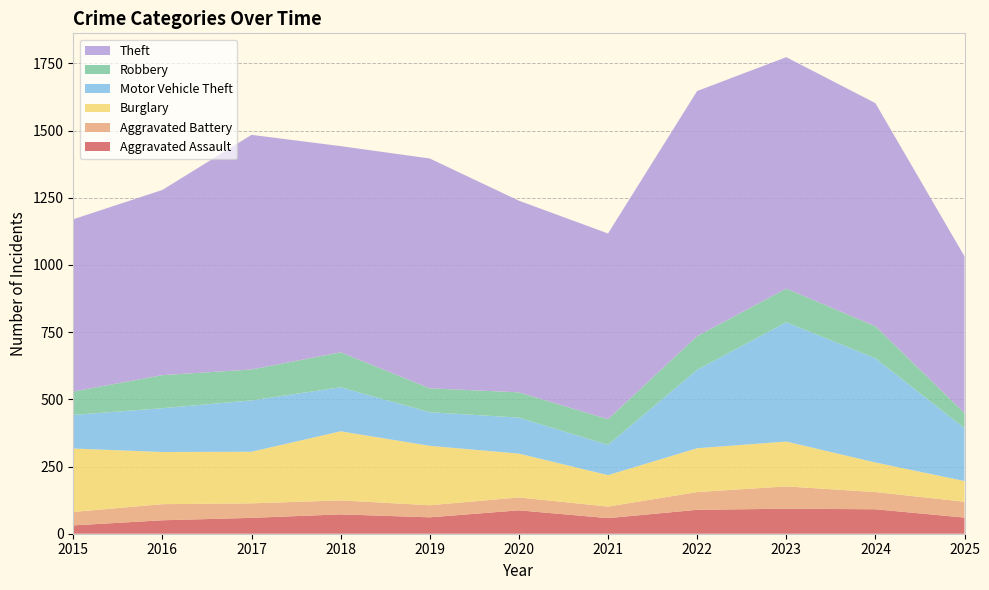

Reading left to right, extract all data points from this chart.

Aggravated Assault: 2015=31	2016=50	2017=59	2018=72	2019=61	2020=87	2021=58	2022=89	2023=93	2024=91	2025=60
Aggravated Battery: 2015=50	2016=60	2017=54	2018=52	2019=45	2020=48	2021=43	2022=66	2023=83	2024=64	2025=59
Burglary: 2015=236	2016=194	2017=192	2018=257	2019=221	2020=163	2021=117	2022=163	2023=167	2024=110	2025=77
Motor Vehicle Theft: 2015=125	2016=163	2017=191	2018=164	2019=125	2020=134	2021=113	2022=292	2023=444	2024=388	2025=197
Robbery: 2015=87	2016=123	2017=115	2018=130	2019=89	2020=94	2021=95	2022=125	2023=125	2024=119	2025=56
Theft: 2015=641	2016=689	2017=873	2018=767	2019=855	2020=713	2021=691	2022=912	2023=861	2024=830	2025=583